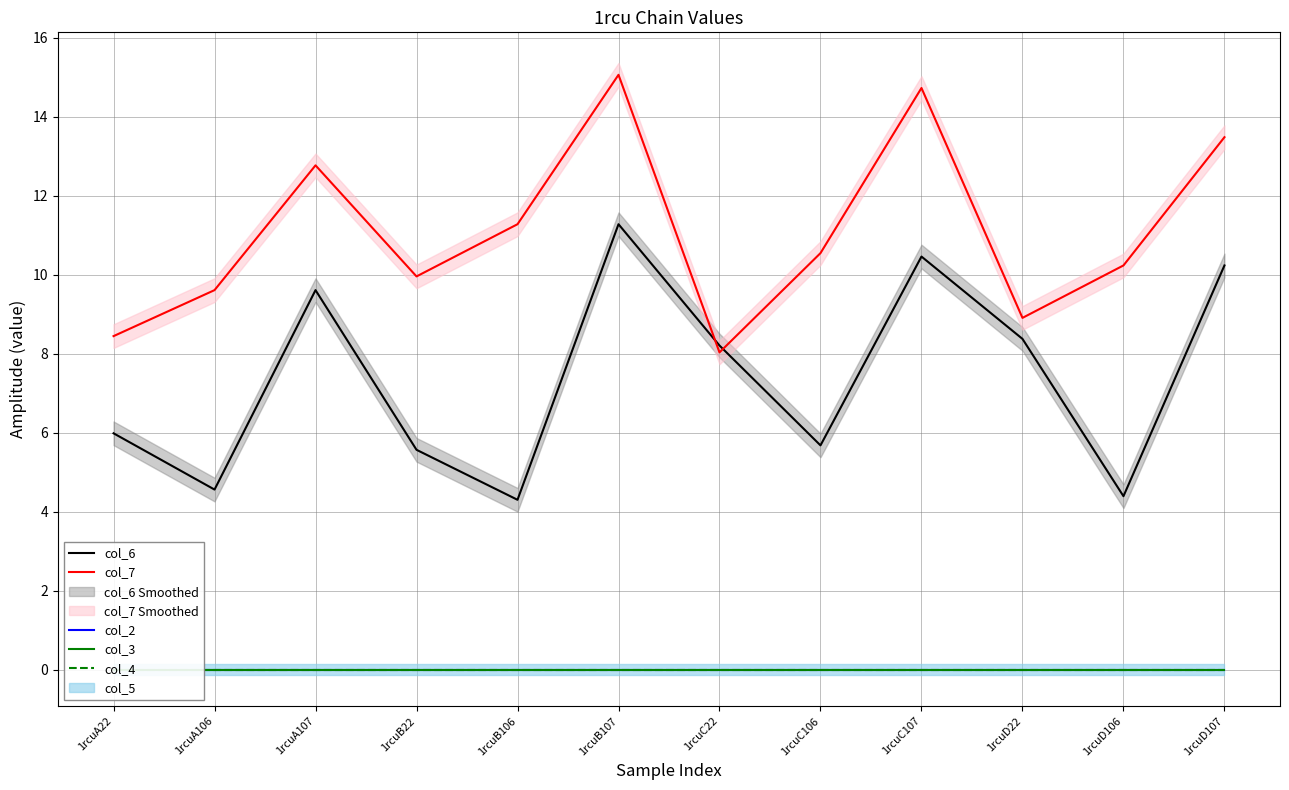

How many data points does each series have?

12